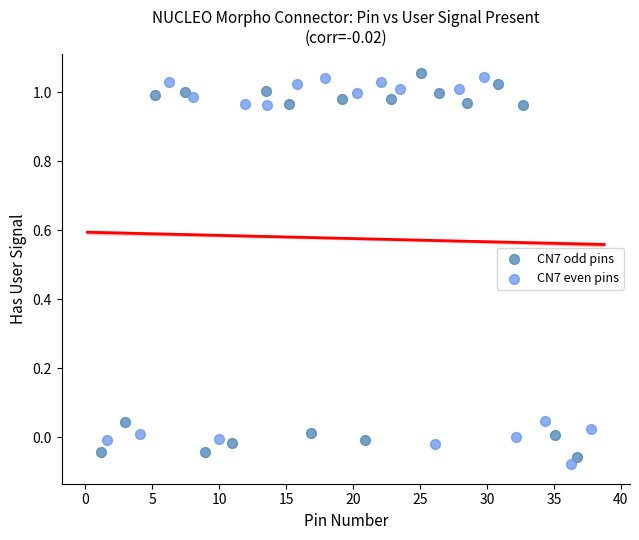

What are all the series names shown in the legend?

CN7 odd pins, CN7 even pins